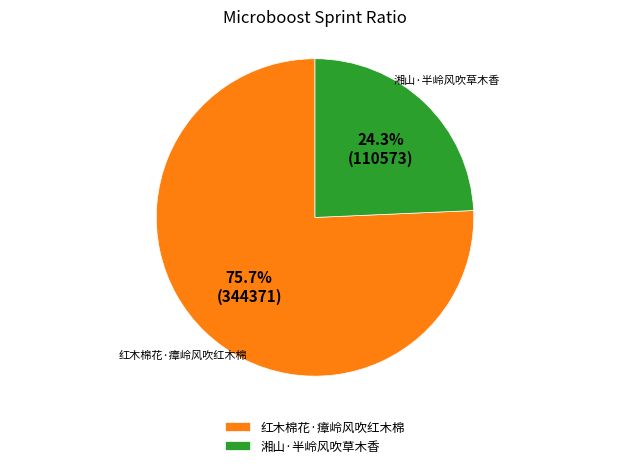

Does 红木棉花·瘴岭风吹红木棉 represent more than half of the total?

Yes